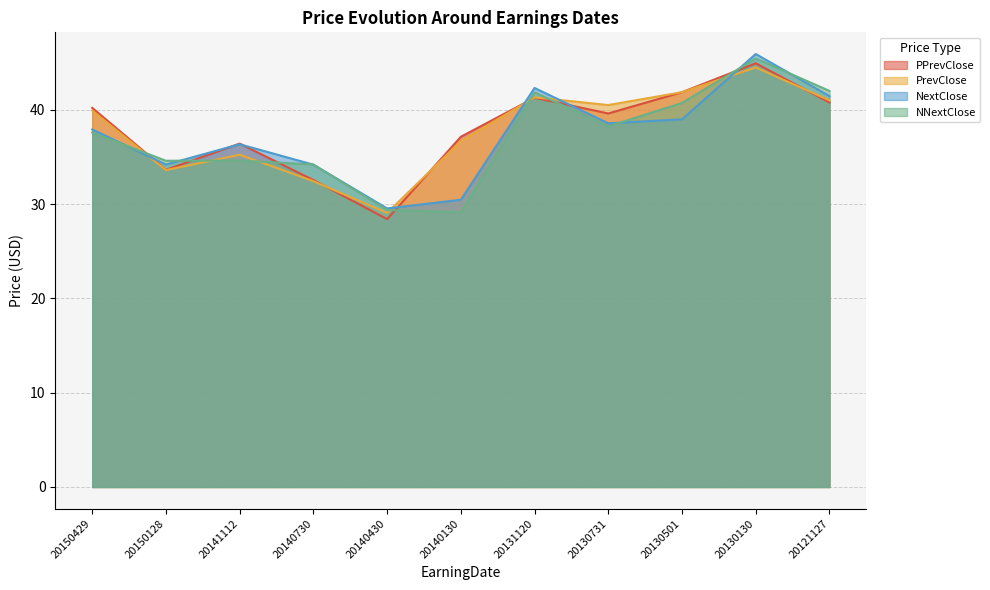

Between which two adjacent categories do PPrevClose and NNextClose first intersect?

20150429 and 20150128